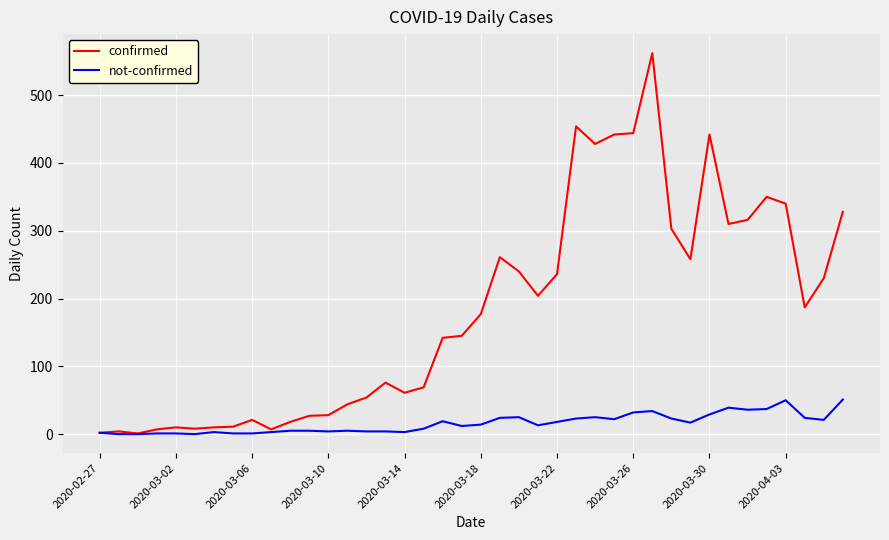

What is the greatest value displayed?

562